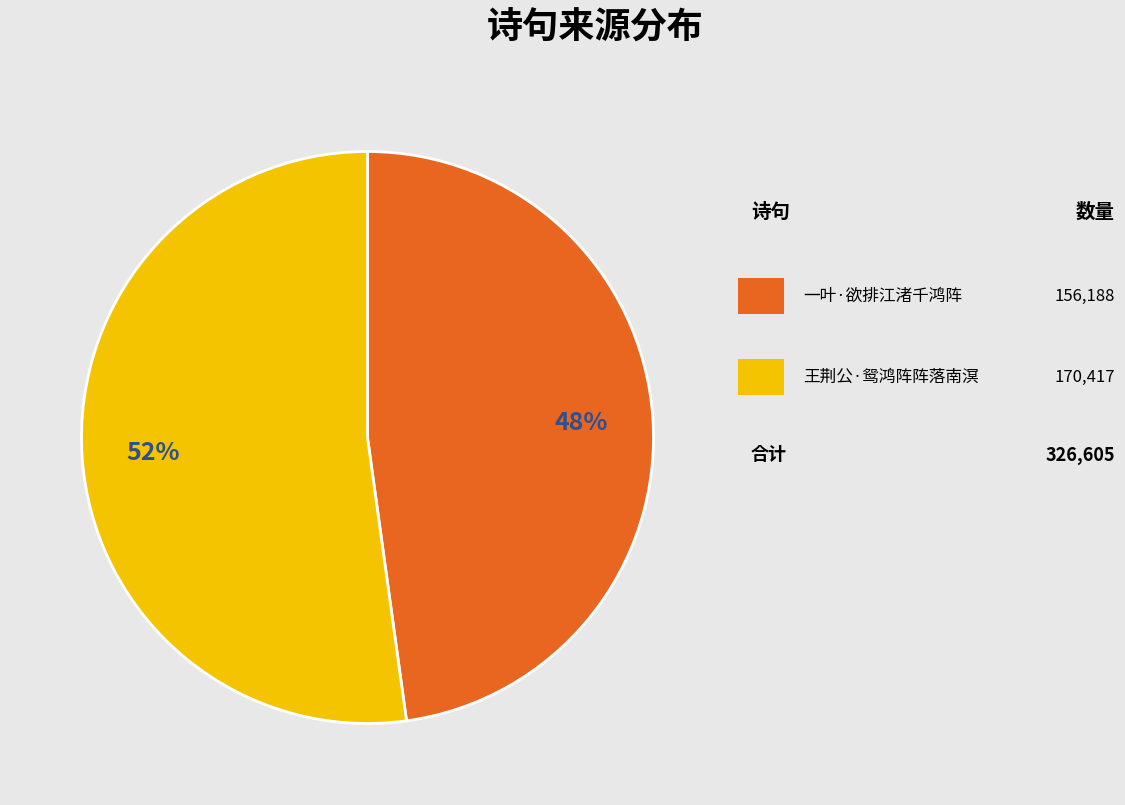

Does any single category account for the majority?

Yes